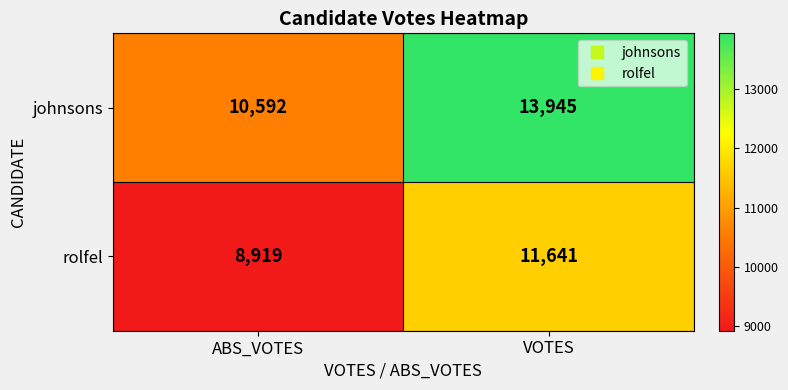

Rank the series by their maximum value, from lowest to highest.

rolfel, johnsons